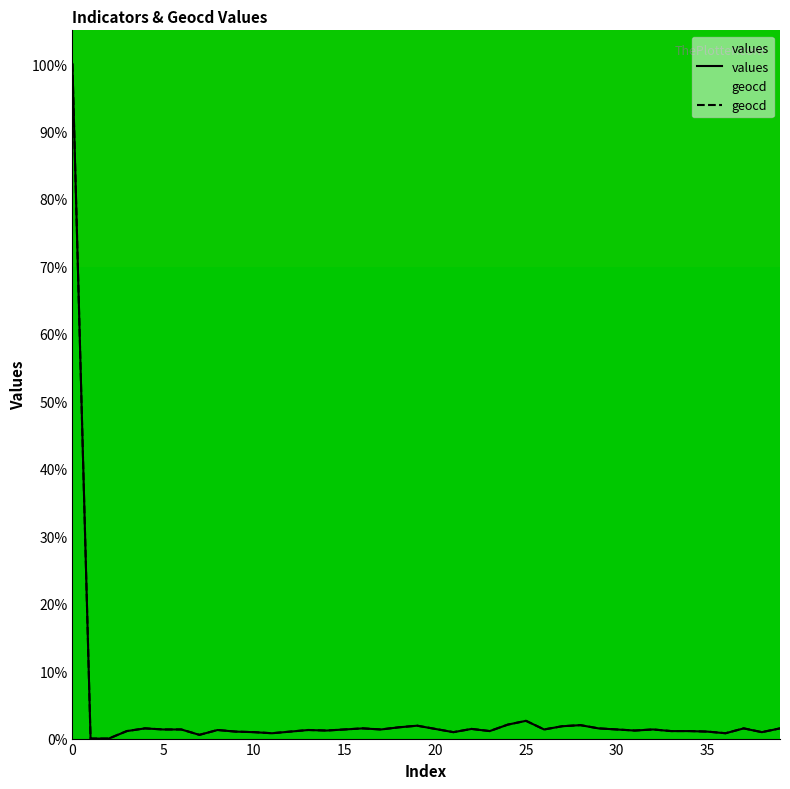

What is the value of the values point at the 23rd from the left?

1.4